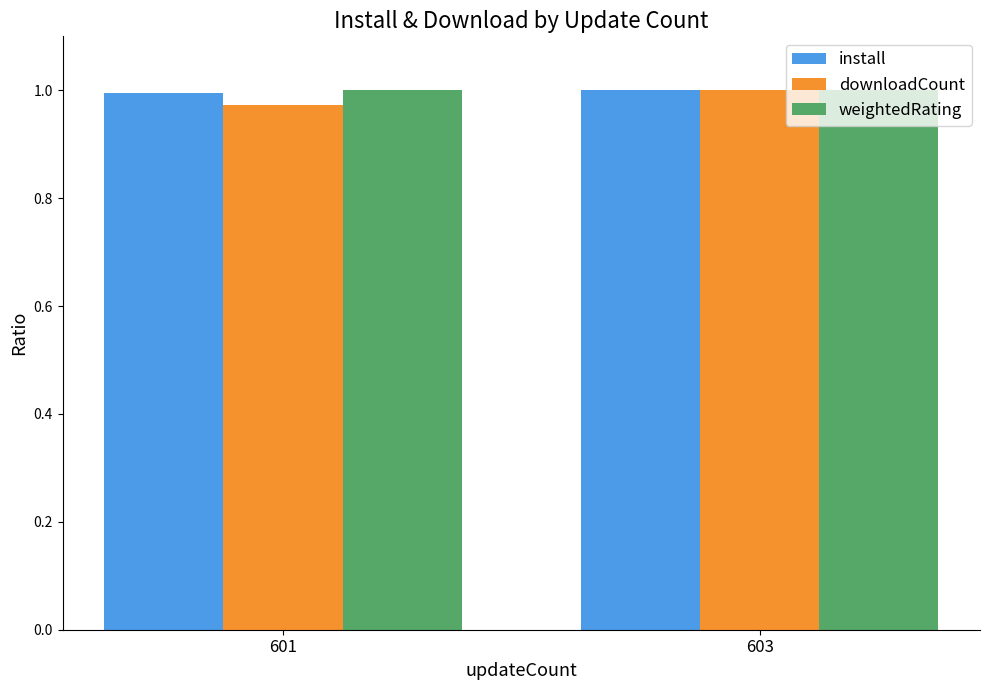

At how many categories does at least one series exceed 0?

2